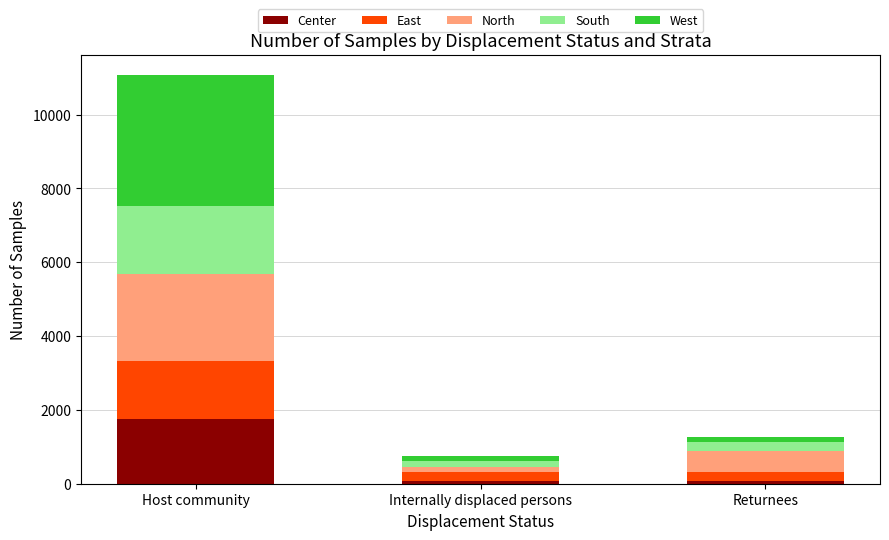

At which label does Center reach its peak?

Host community